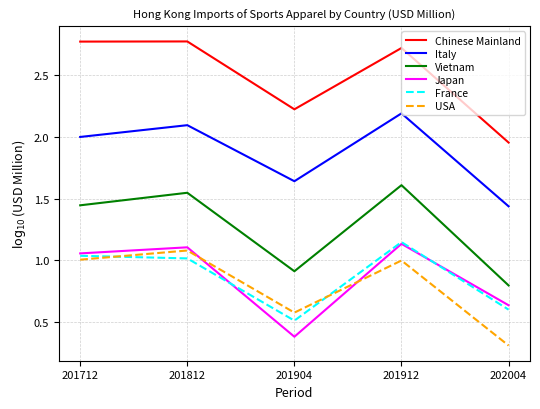

What is the total value across all series at 201712?

9.3